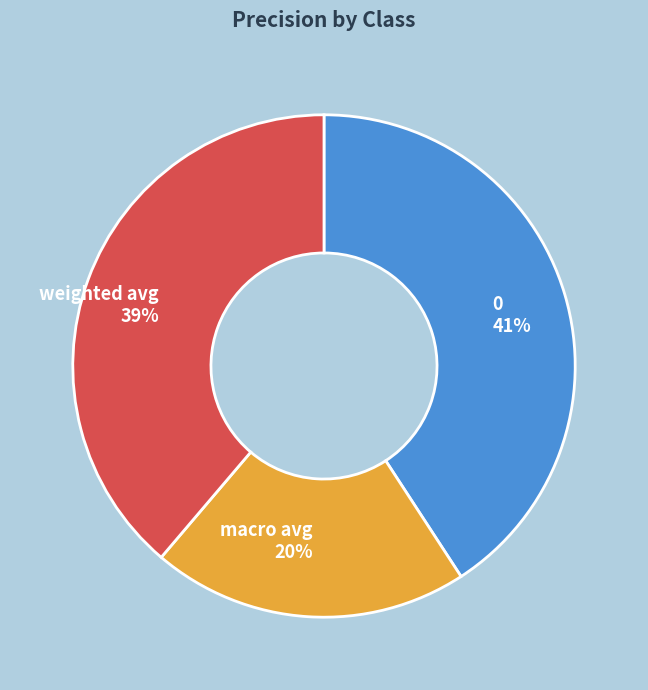

To the nearest percent, what percentage of the pie is weighted avg?

39%